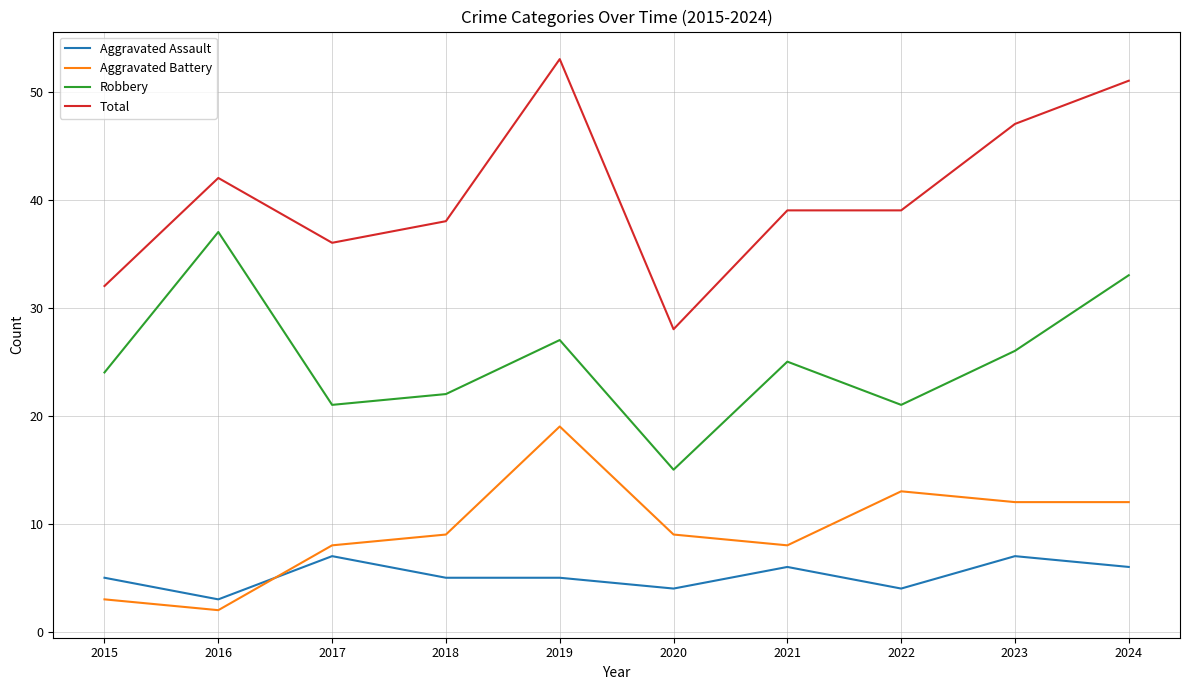

What is the difference between the maximum and minimum values in the Aggravated Assault series?

4